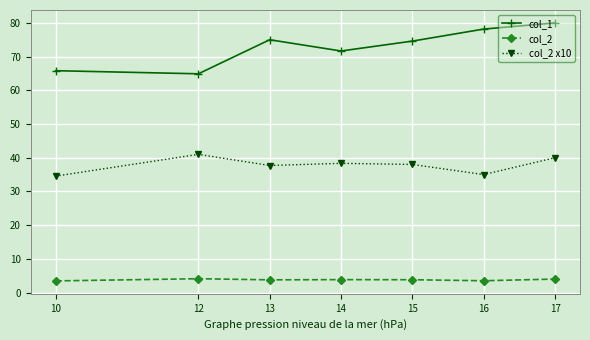

How many categories are shown in the chart?

7